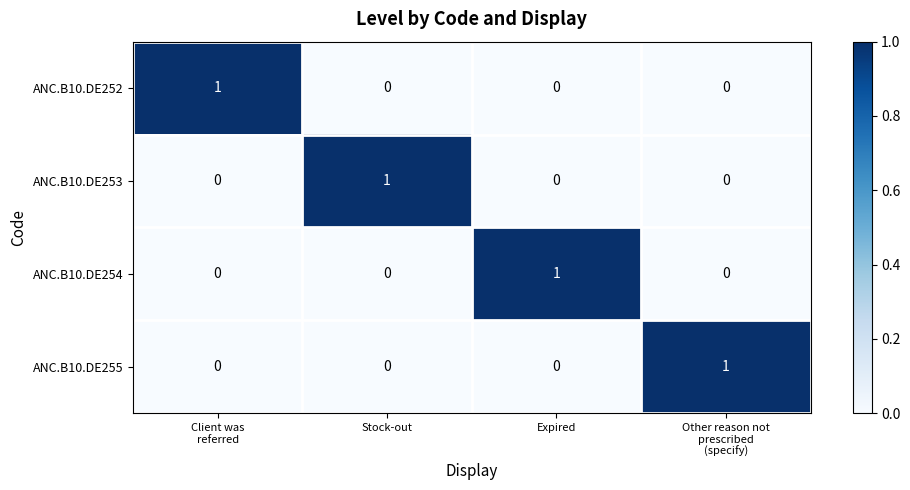

How many ANC.B10.DE254 values are between 0 and 1?

4